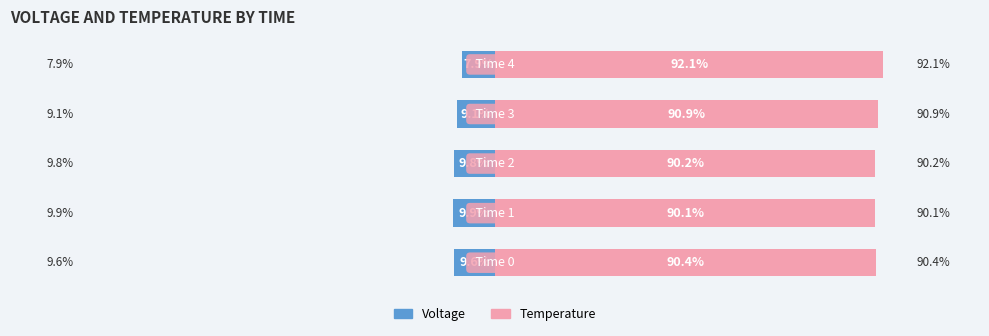

List the series in order of their peak value, lowest first.

voltage, temperature